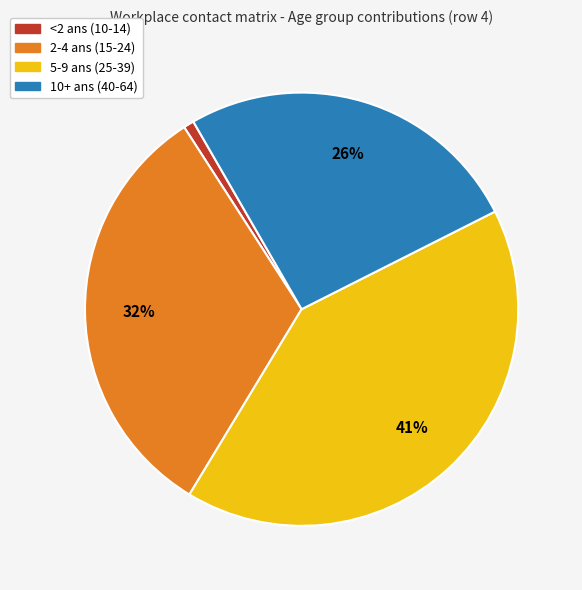

To the nearest percent, what is the average slice percentage?

25%